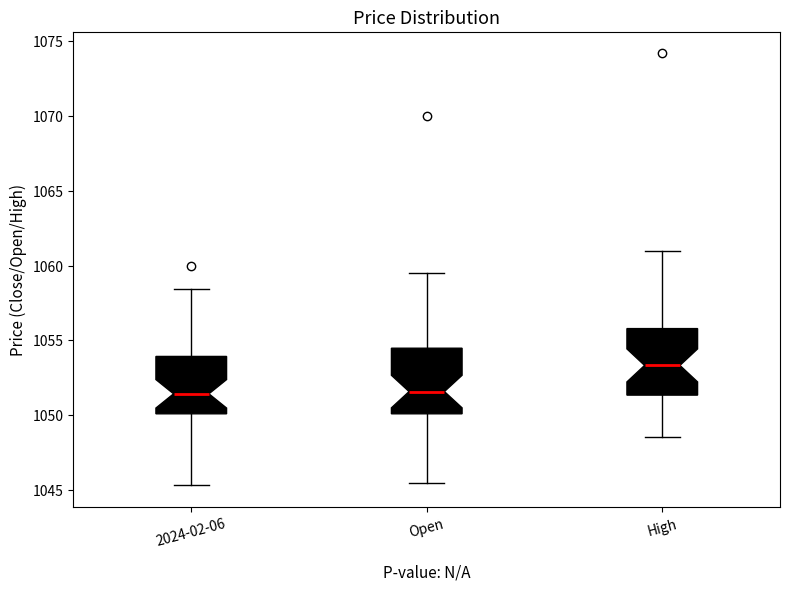

Reading left to right, transcribe this box plot: for each box, give where its median line is, the range the box spans, and where its two whiskers end, as read against the y-axis. The values are not printed on the chart, so give them approximately, as read against the axis.

2024-02-06: median 1051.5, box 1050.0 to 1054.0, whiskers 1045.5 to 1058.5
Open: median 1051.5, box 1050.0 to 1054.5, whiskers 1045.5 to 1059.5
High: median 1053.5, box 1051.5 to 1056.0, whiskers 1048.5 to 1061.0